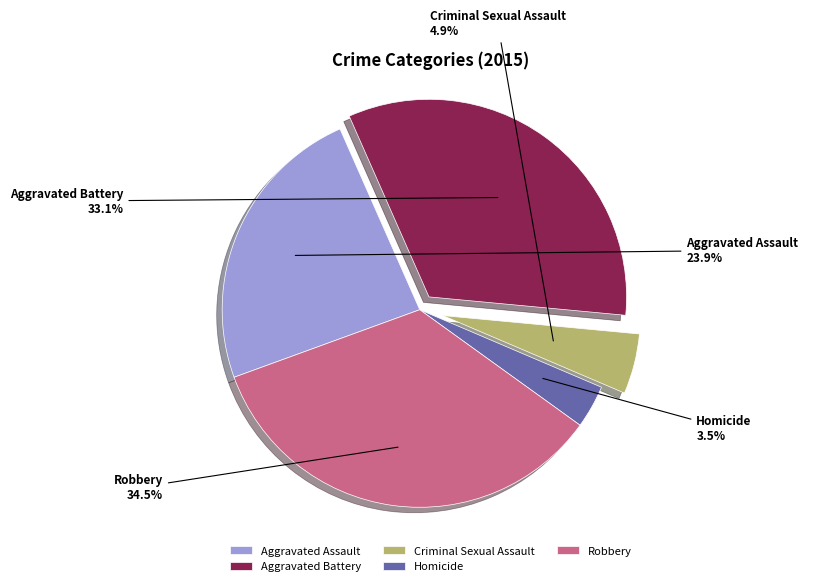

Is there any slice that represents more than half of the pie?

No